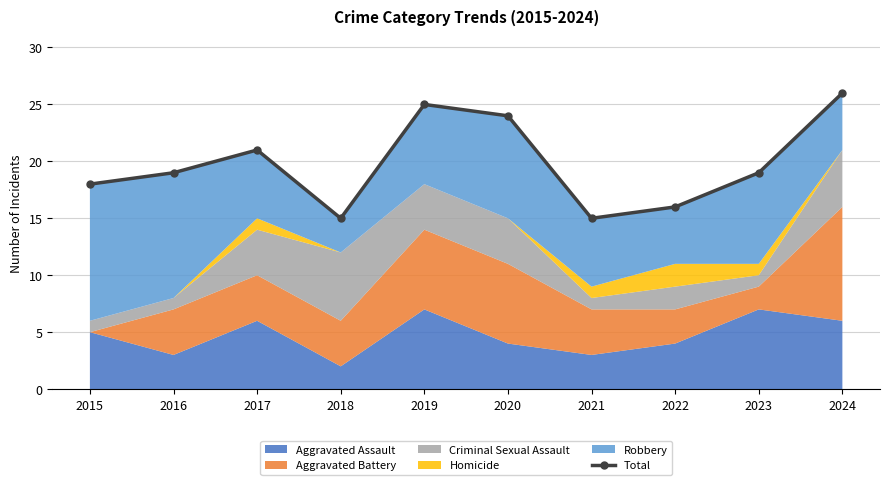

Rank the categories by value from lowest to highest.

2018, 2021, 2022, 2015, 2016, 2023, 2017, 2020, 2019, 2024